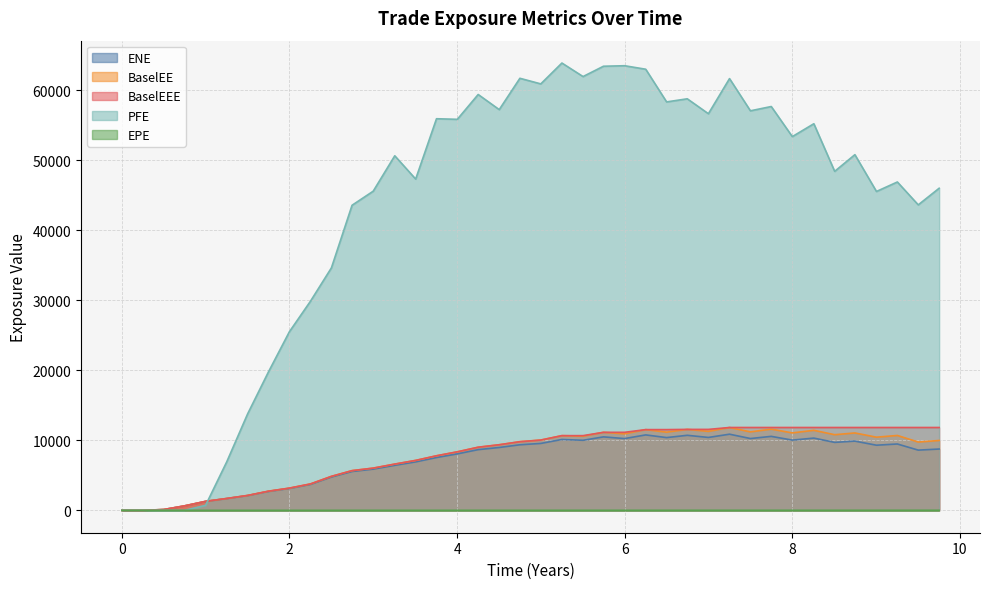

What is the value of the BaselEEE point at the 13th from the left?

6034.6